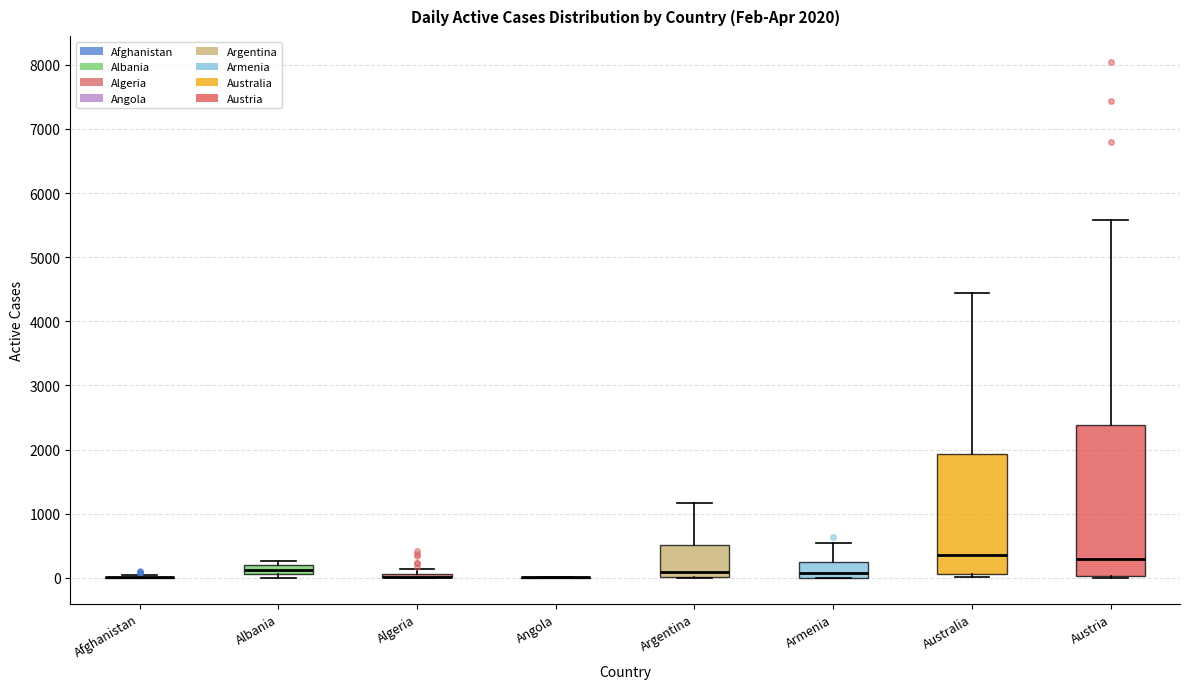

Which box is the tallest, from its lower edge to its upper edge?

Austria